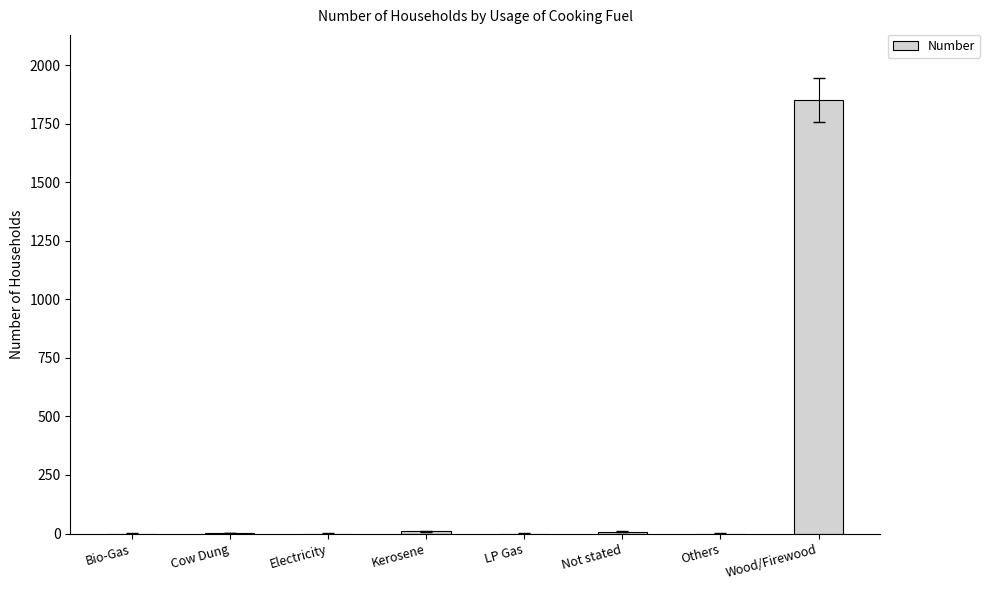

Which category has the highest value across all series?

Wood/Firewood